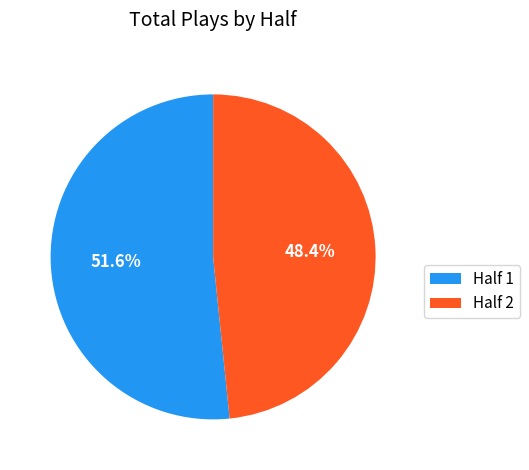

Between Half 1 and Half 2, which is larger?

Half 1